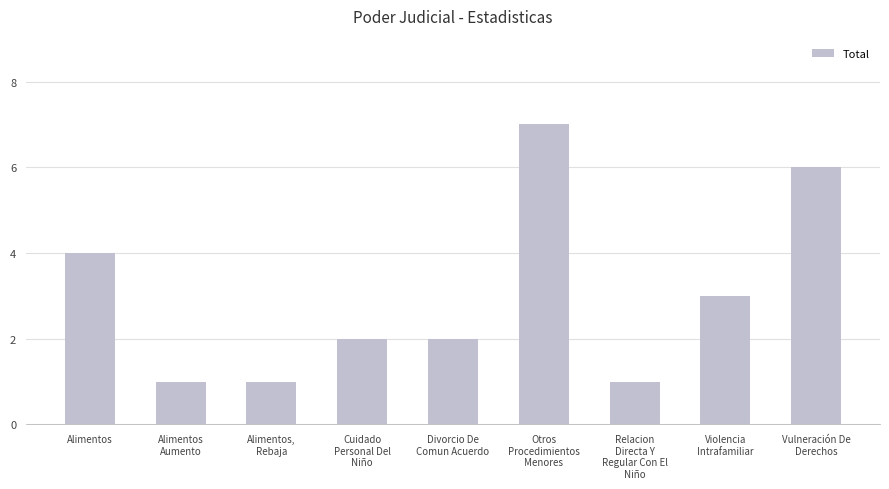

What is the maximum value shown in the chart?

7